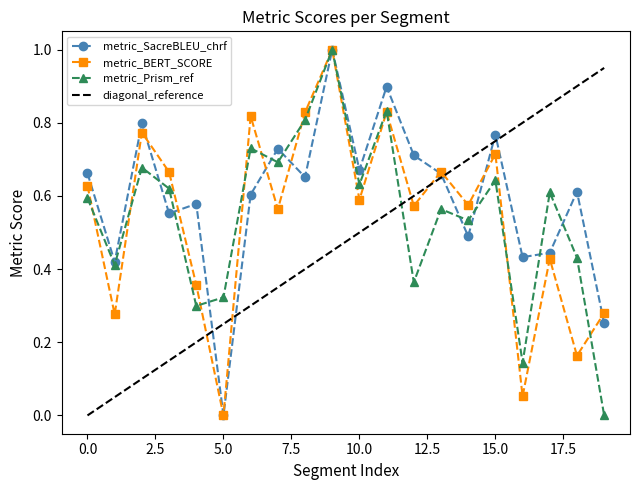

What is the maximum value for metric_BERT_SCORE?

1.0